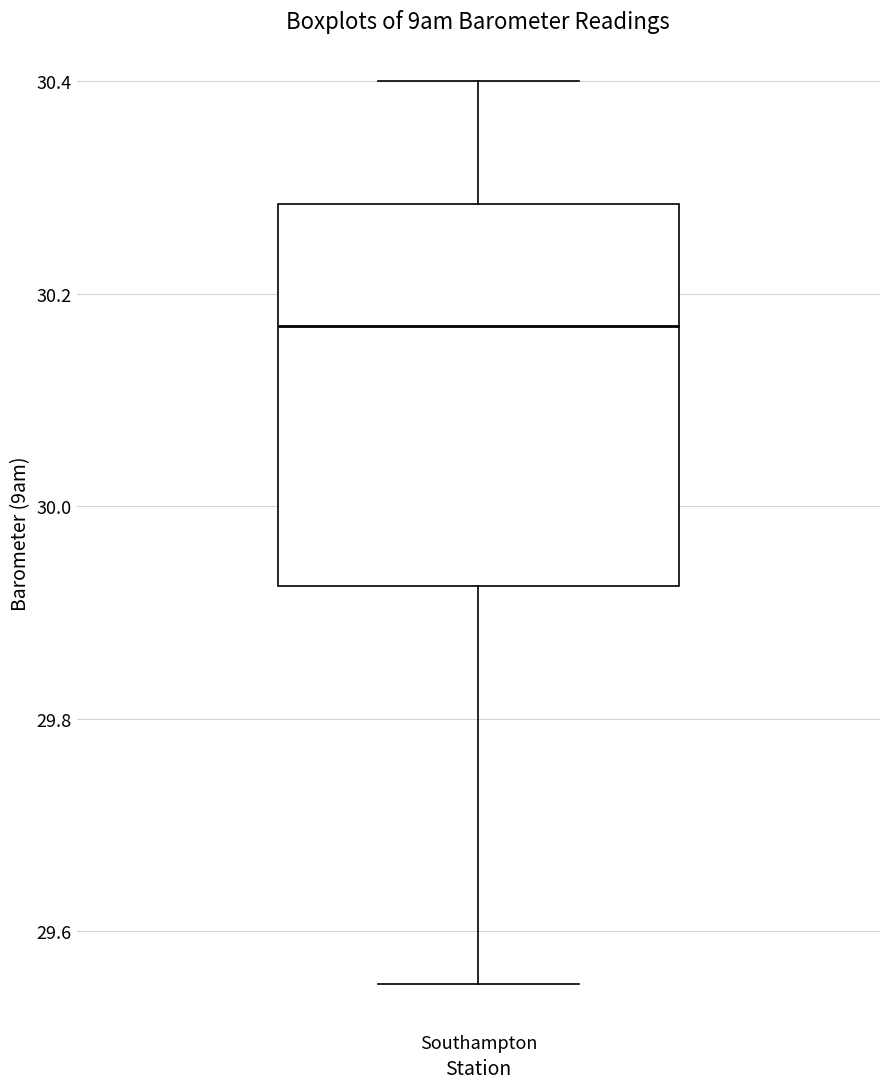

Read this box plot against the y-axis: the position of the median line, the range covered by the box, and the ends of both whiskers. The values are not printed on the chart, so give them approximately, as read against the axis.

median 30.18, box 29.92 to 30.28, whiskers 29.56 to 30.40